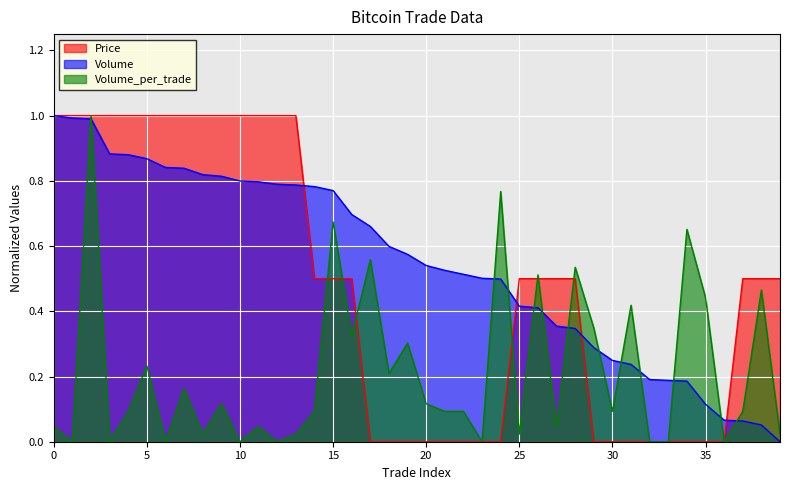

Reading left to right, extract all data points from this chart.

Price: 0=1.0	1=1.0	2=1.0	3=1.0	4=1.0	5=1.0	6=1.0	7=1.0	8=1.0	9=1.0	10=1.0	11=1.0	12=1.0	13=1.0	14=0.5	15=0.5	16=0.5	17=0.0	18=0.0	19=0.0	20=0.0	21=0.0	22=0.0	23=0.0	24=0.0	25=0.5	26=0.5	27=0.5	28=0.5	29=0.0	30=0.0	31=0.0	32=0.0	33=0.0	34=0.0	35=0.0	36=0.0	37=0.5	38=0.5	39=0.5
Volume: 0=1.0	1=1.0	2=1.0	3=0.9	4=0.9	5=0.9	6=0.8	7=0.8	8=0.8	9=0.8	10=0.8	11=0.8	12=0.8	13=0.8	14=0.8	15=0.8	16=0.7	17=0.7	18=0.6	19=0.6	20=0.5	21=0.5	22=0.5	23=0.5	24=0.5	25=0.4	26=0.4	27=0.4	28=0.3	29=0.3	30=0.2	31=0.2	32=0.2	33=0.2	34=0.2	35=0.1	36=0.1	37=0.1	38=0.1	39=0.0
Volume_per_trade: 0=0.0	1=0.0	2=1.0	3=0.0	4=0.1	5=0.2	6=0.0	7=0.2	8=0.0	9=0.1	10=0.0	11=0.0	12=0.0	13=0.0	14=0.1	15=0.7	16=0.3	17=0.6	18=0.2	19=0.3	20=0.1	21=0.1	22=0.1	23=0.0	24=0.8	25=0.0	26=0.5	27=0.0	28=0.5	29=0.3	30=0.1	31=0.4	32=0.0	33=0.0	34=0.7	35=0.4	36=0.0	37=0.1	38=0.5	39=0.0